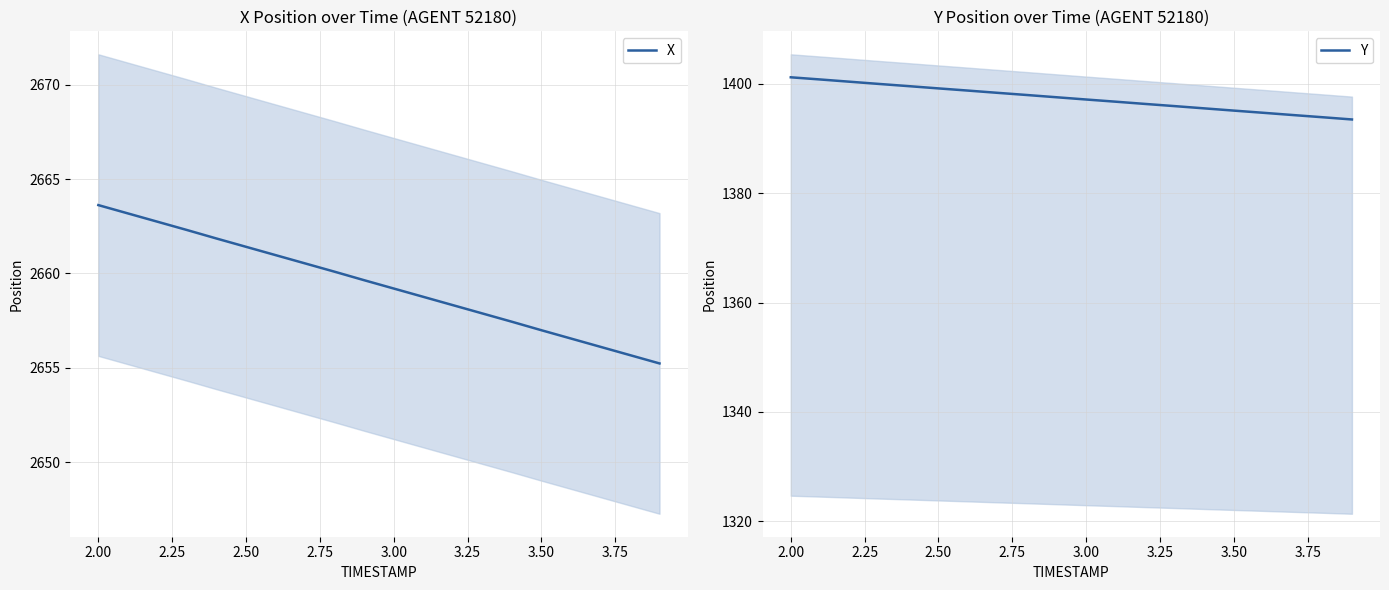

What is the minimum value for X?

2655.2